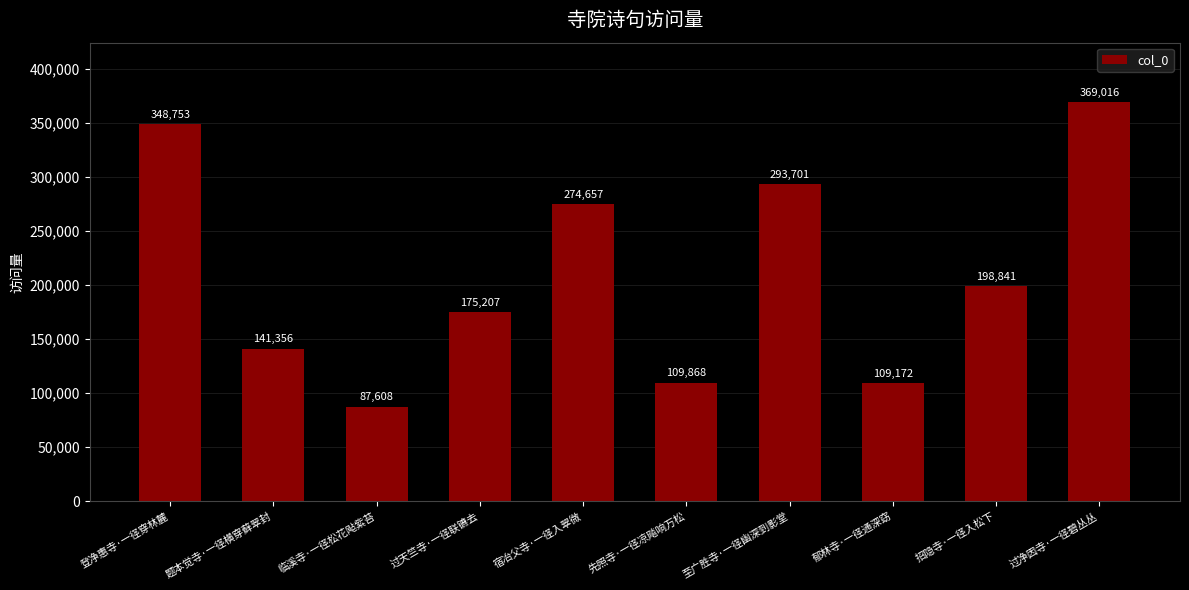

Reading right to left, extract all data points from this chart.

过净因寺·一径碧丛丛=369016	招隐寺·一径入松下=198841	郁林寺·一径通深窈=109172	至广胜寺·一径幽深到影堂=293701	先照寺·一径凉飚响万松=109868	宿冶父寺·一径入翠微=274657	过天竺寺·一径联镳去=175207	临溪寺·一径松花飐紫苔=87608	题本觉寺·一径横穿藓翠封=141356	登净惠寺·一径穿林麓=348753